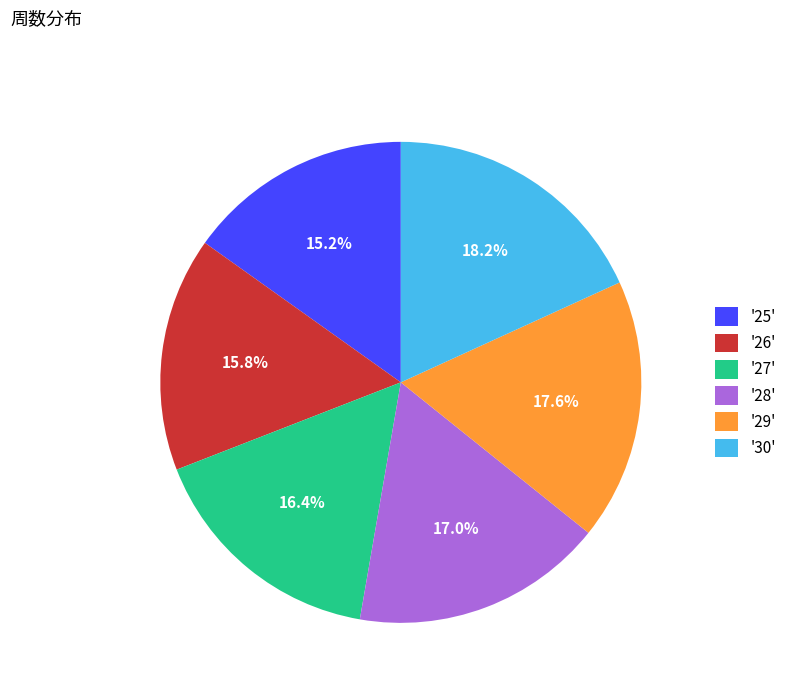

Which slice is the smallest?

'25'